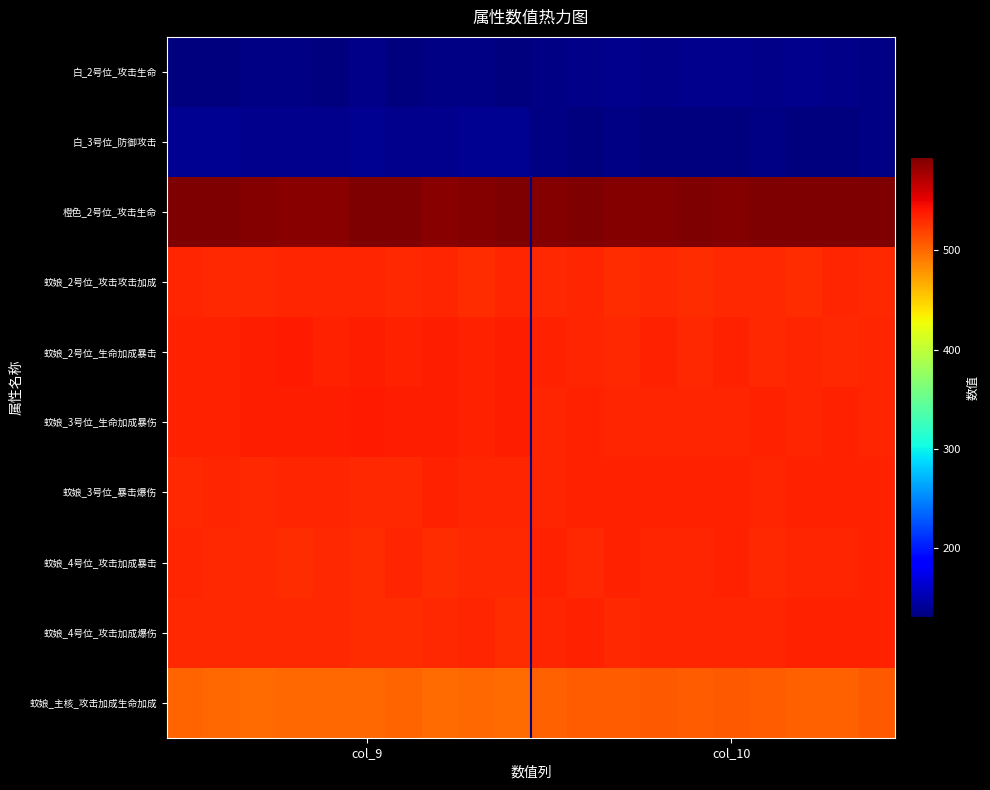

How many distinct data groups are displayed?

10